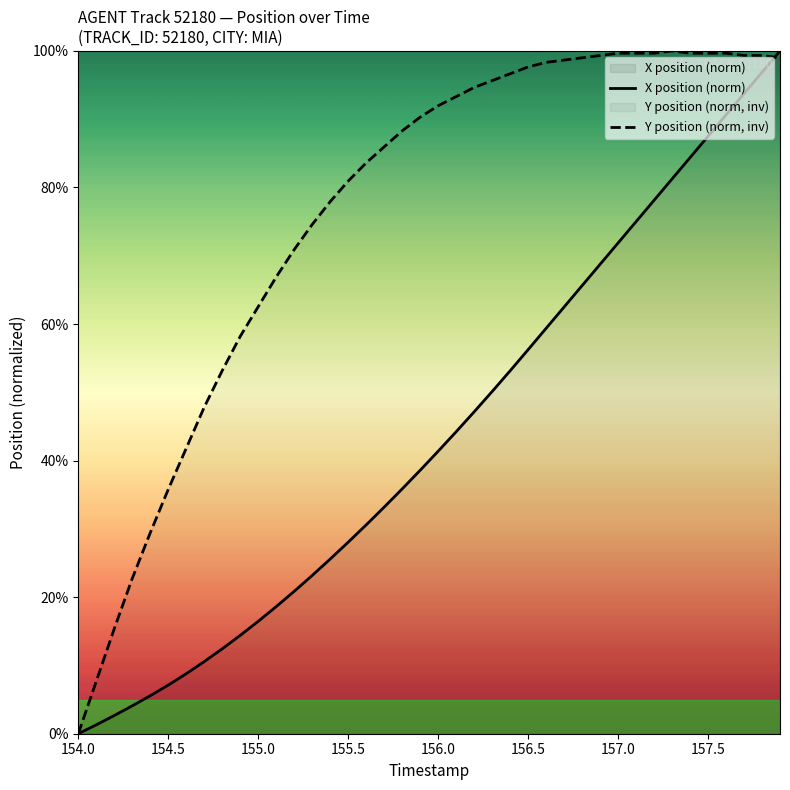

What is the maximum value for Y position (norm, inv)?

100.0